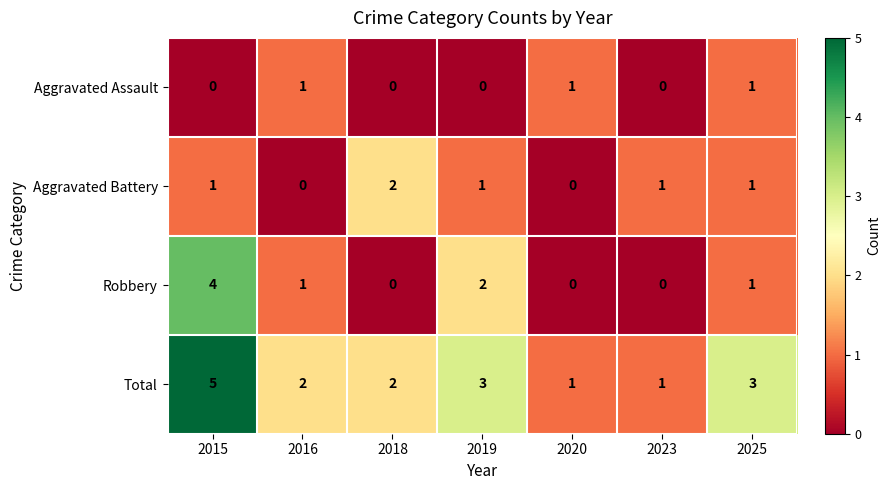

Count the number of categories in the chart.

7